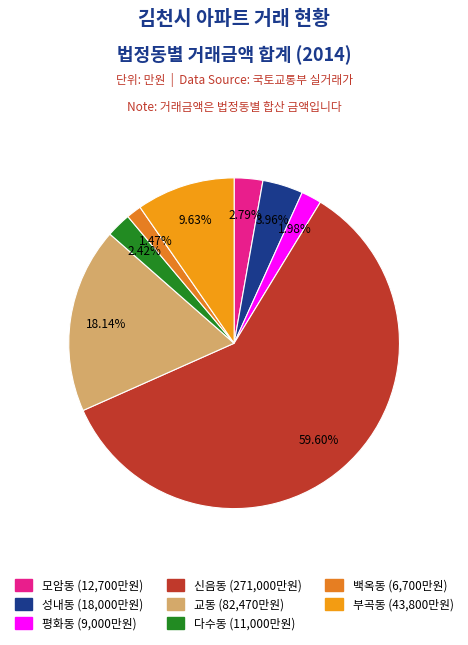

Count the number of slices in the pie.

8